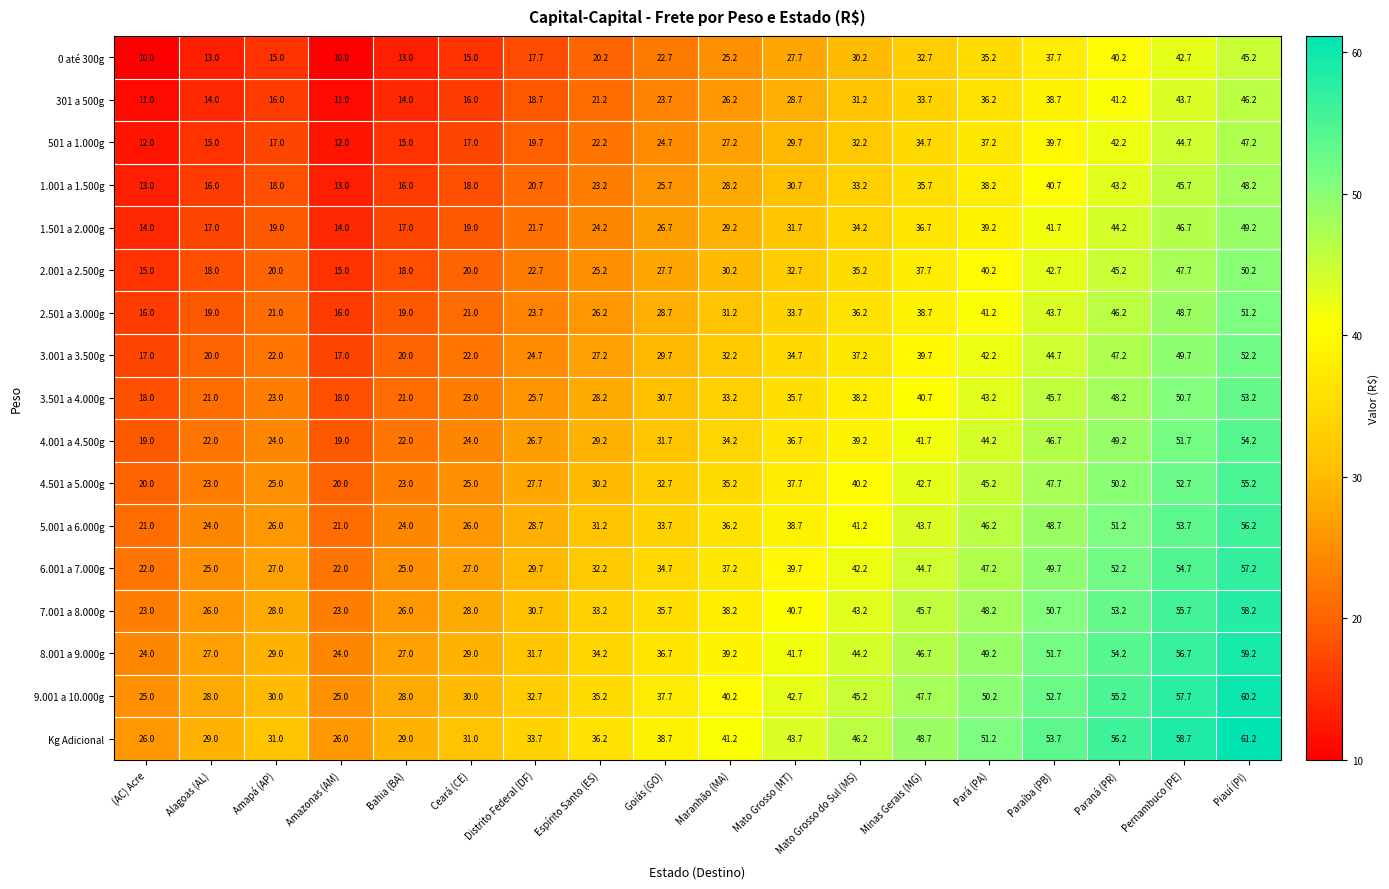

What is the difference between the highest and lowest values at Paraná (PR)?

16.0